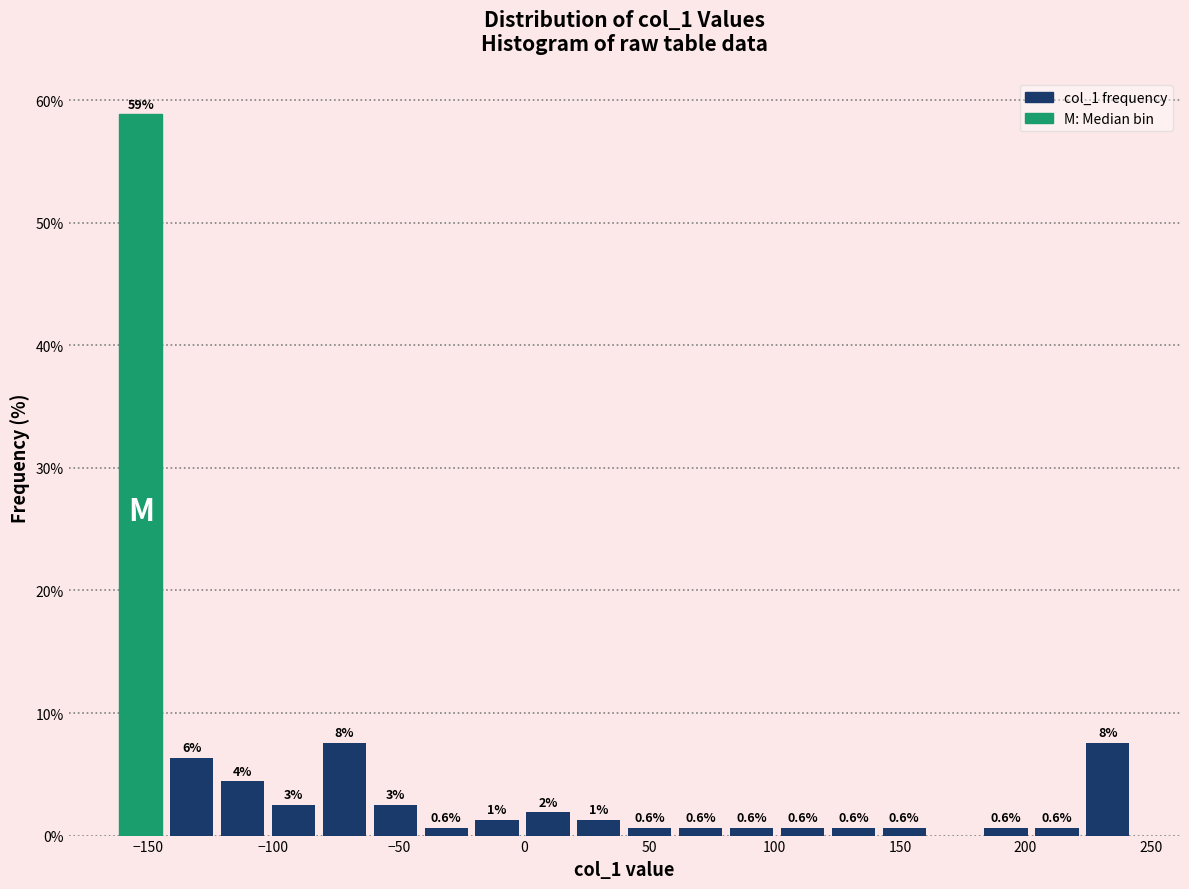

Which range on the x-axis has the tallest bar?

-165 to -145